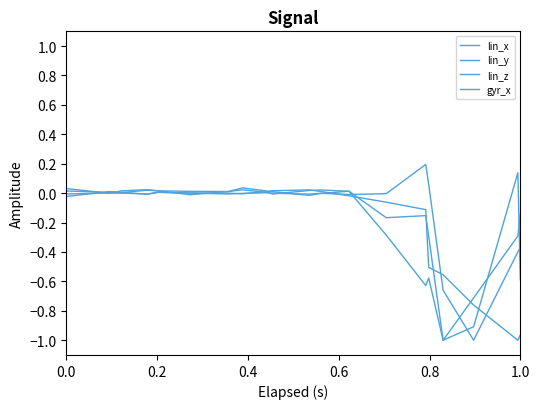

How many series are shown in this chart?

4